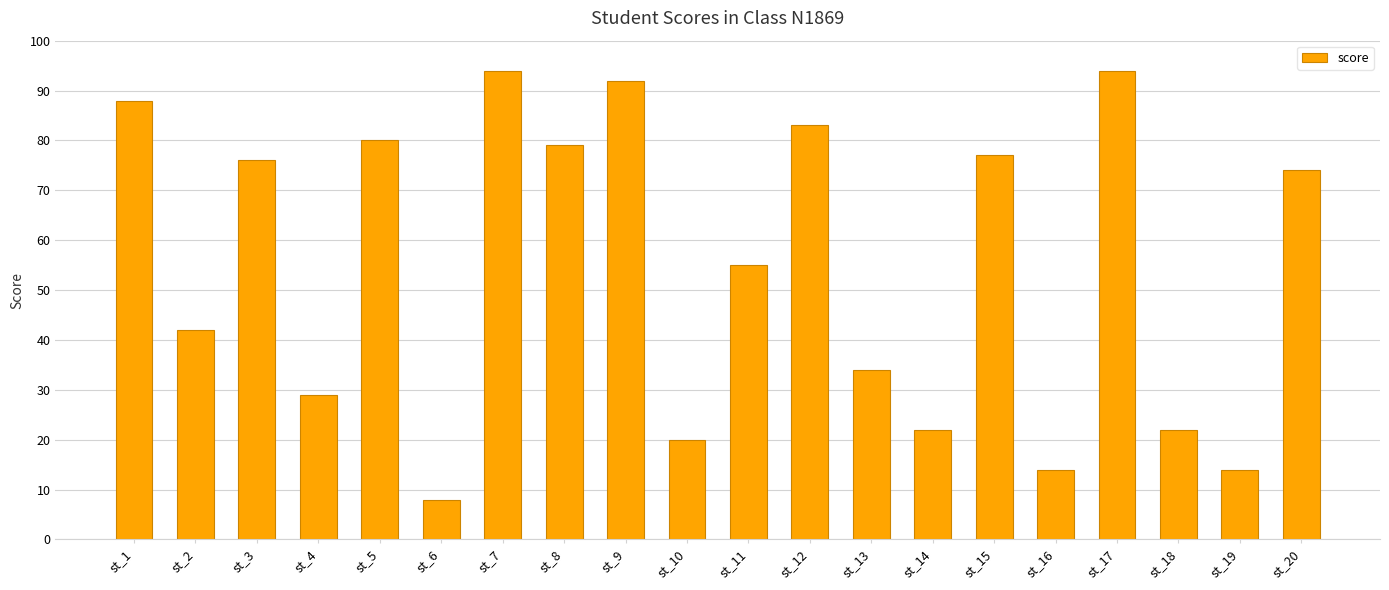

The value at st_9 is 153. True or false?

False